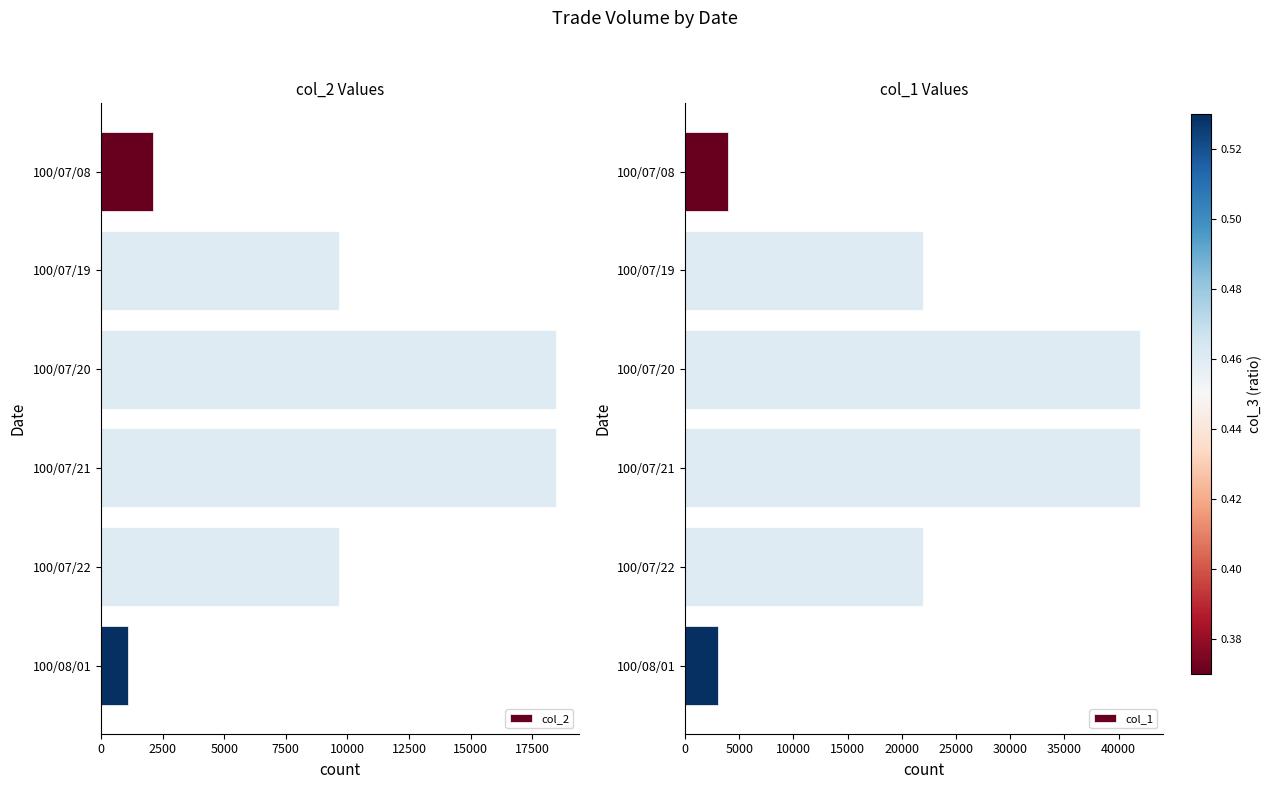

What is the difference between the col_2 values at 100/07/21 and 100/07/08?

16360